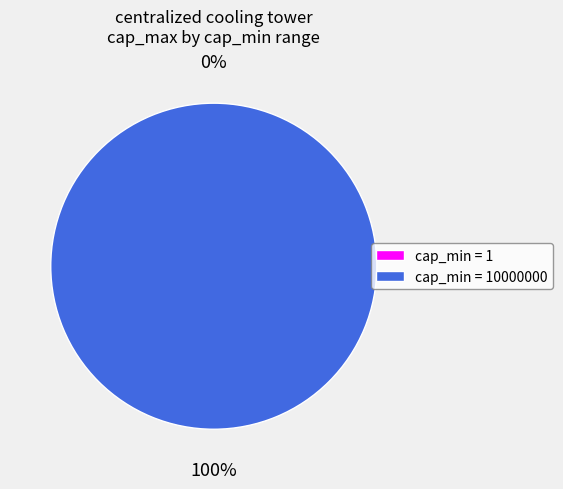

What is the total percentage of 10000000 and 1?

100.0%